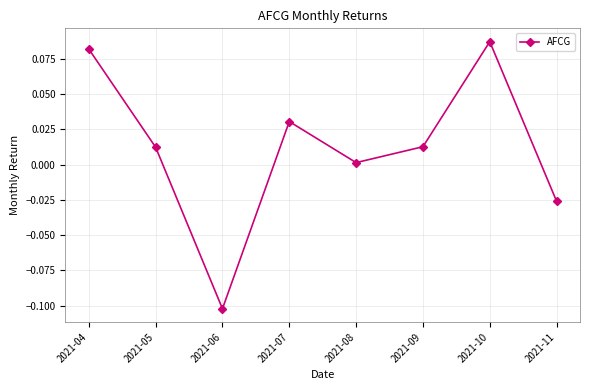

At which label is the value closest to 0?

2021-08